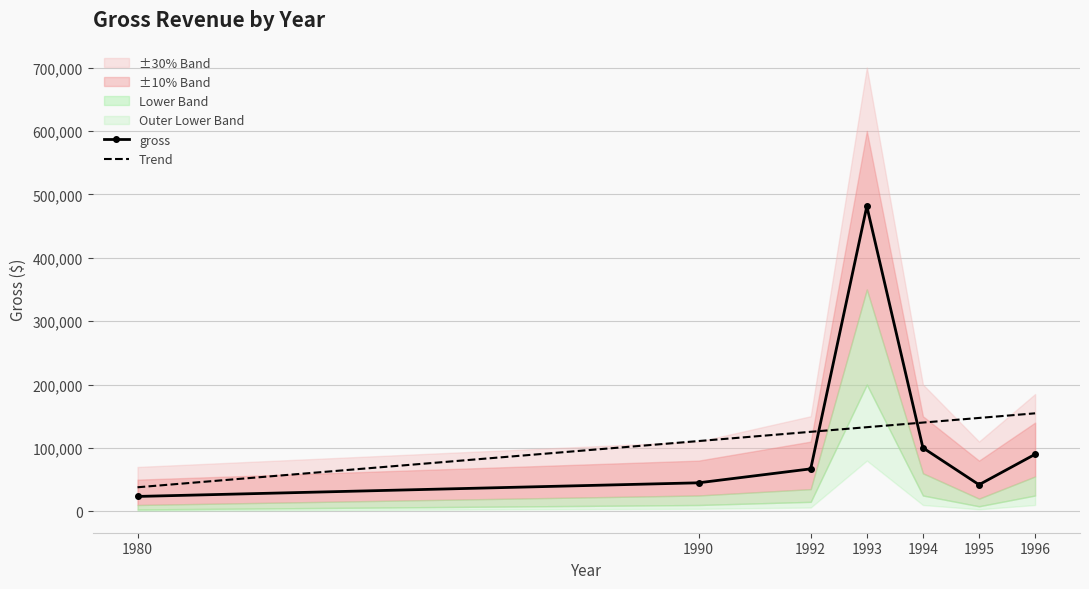

Reading right to left, extract all data points from this chart.

1996=90000	1995=42000	1994=100204	1993=481275	1992=67000	1990=45000	1980=23485